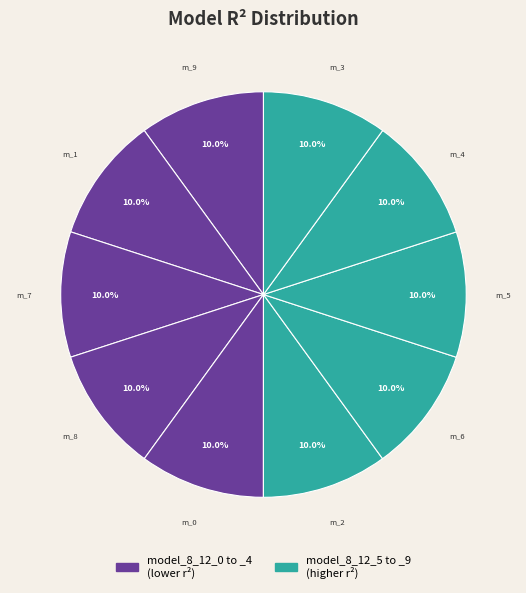

What is the smallest slice in the pie chart?

model_8_12_1